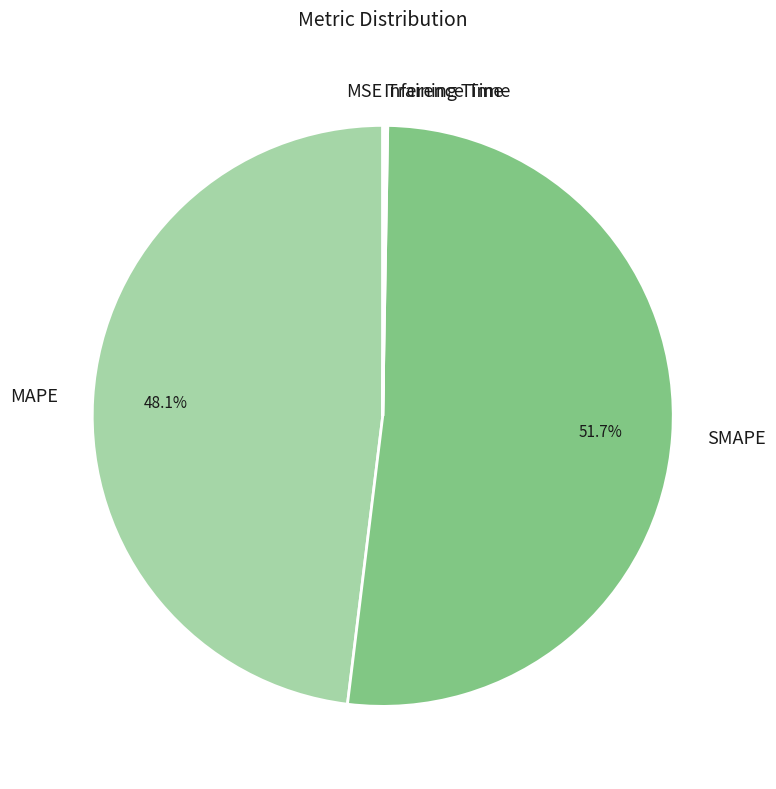

To the nearest percent, what is the average slice percentage?

20%